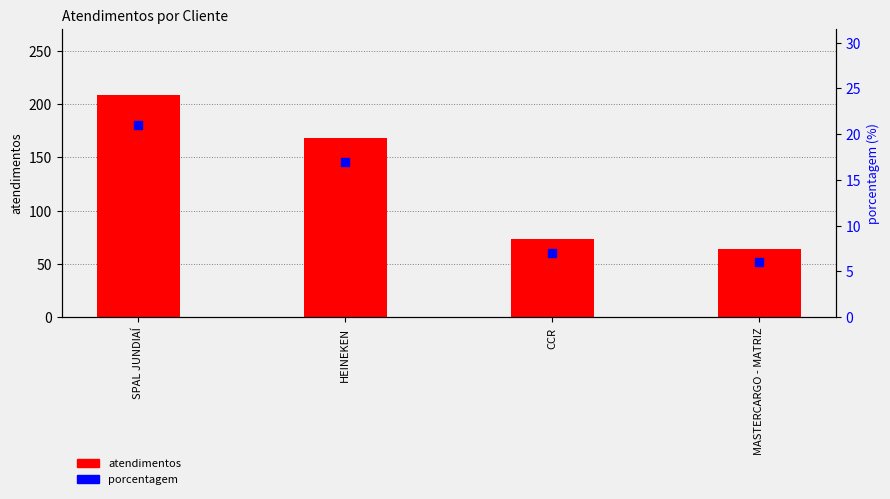

Which series contains the highest Y value?

atendimentos